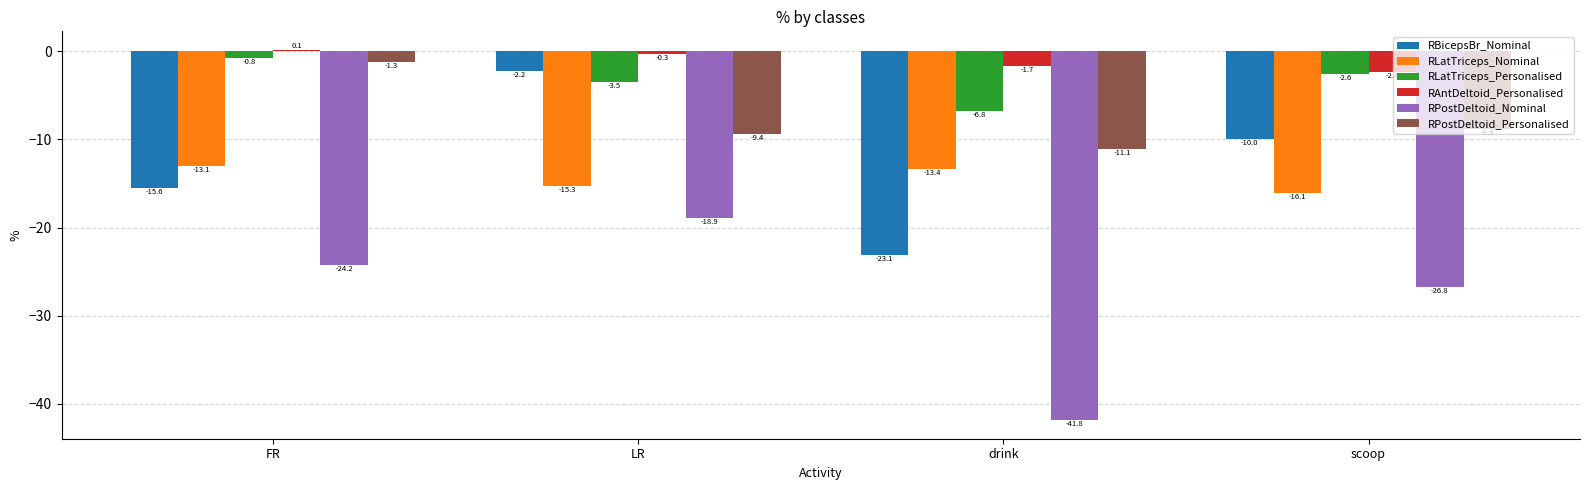

At which label is RPostDeltoid_Personalised closest to -6?

scoop